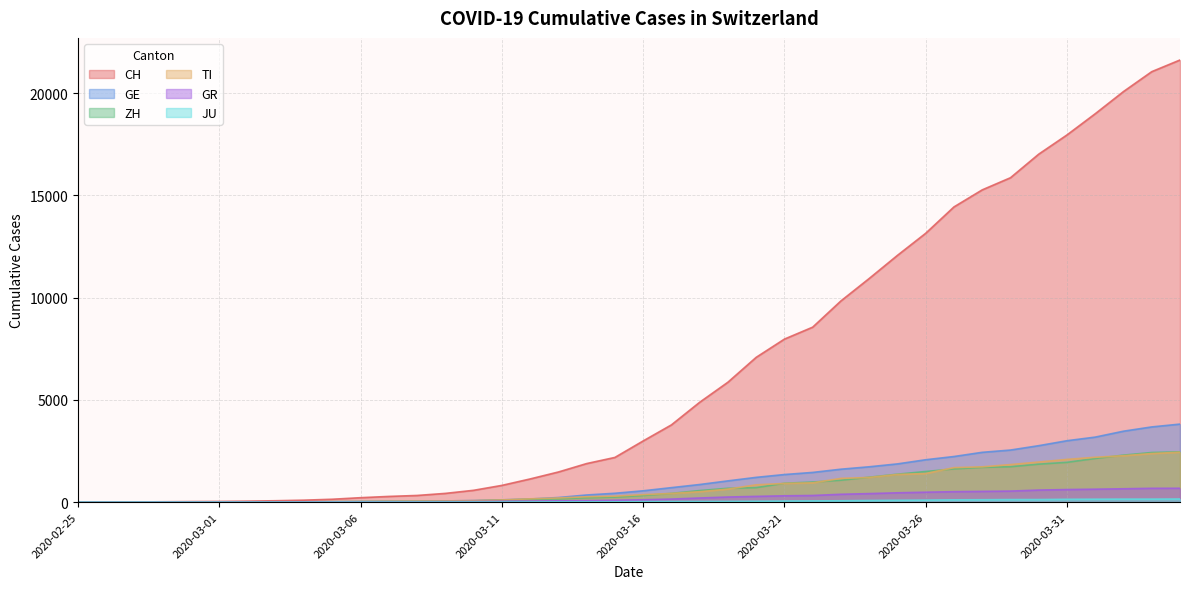

At which category is the sum across all series the highest?

2020-04-04